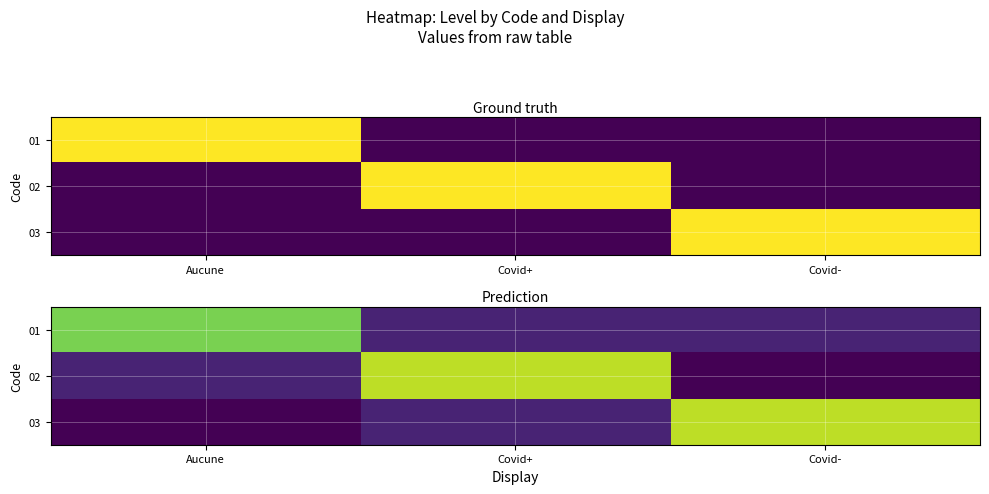

Is it true that 01 equals 0.1 at Covid+?

True